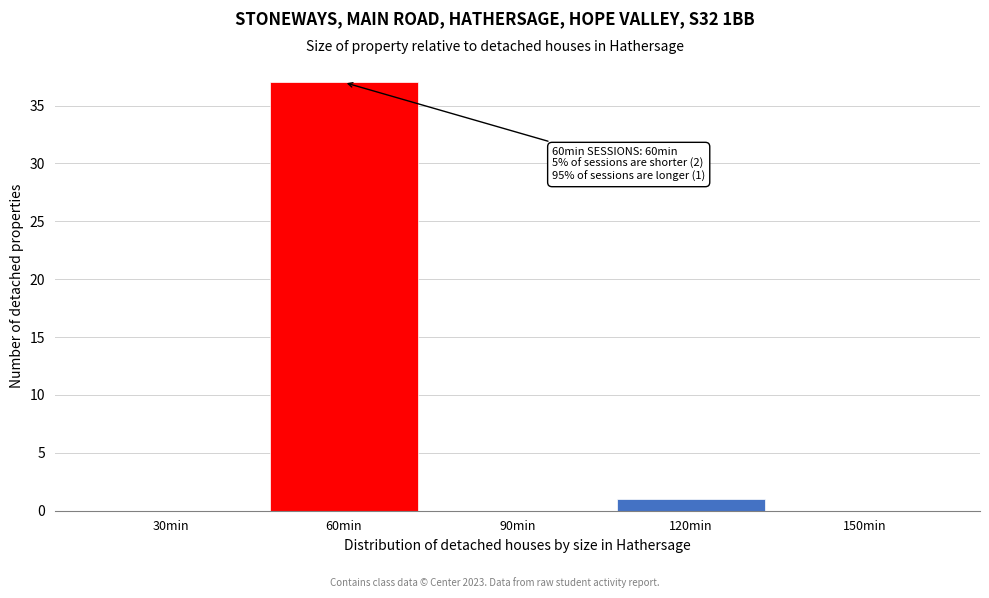

Reading left to right, list all the values displayed in this chart.

30min=0	60min=37	90min=0	120min=1	150min=0